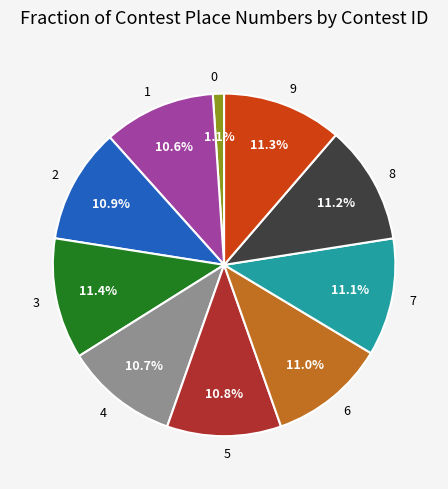

What is the ratio of the value at 6 to the value at 4?

1.0